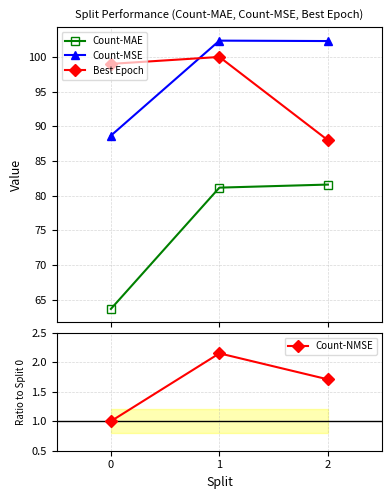

Reading right to left, extract all data points from this chart.

Count-MAE: 2=81.6	1=81.2	0=63.7
Count-MSE: 2=102.3	1=102.3	0=88.7
Best Epoch: 2=88.0	1=100.0	0=99.0
Count-NMSE: 2=1.7	1=2.1	0=1.0